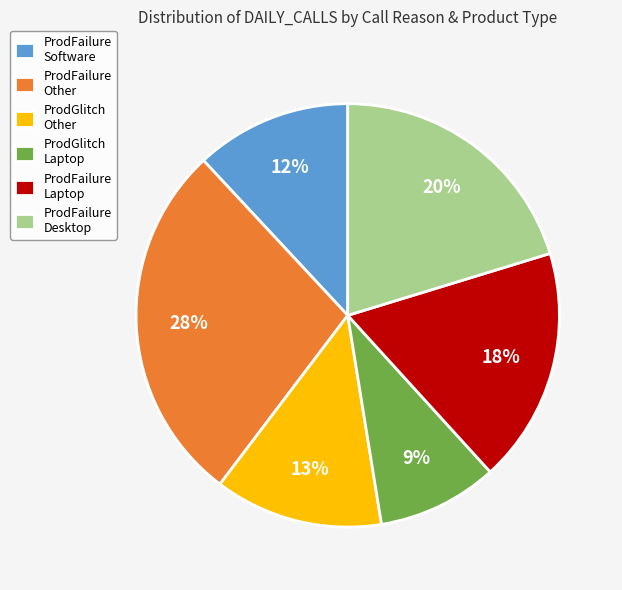

How many slices are in this pie chart?

6